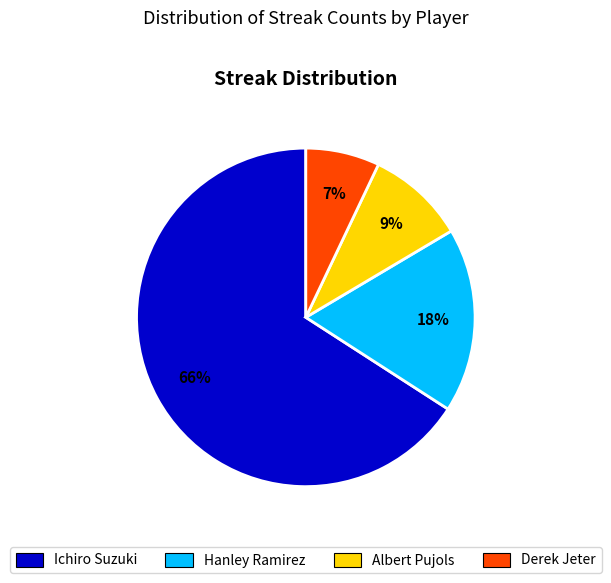

To the nearest percent, what is the average slice percentage?

25%